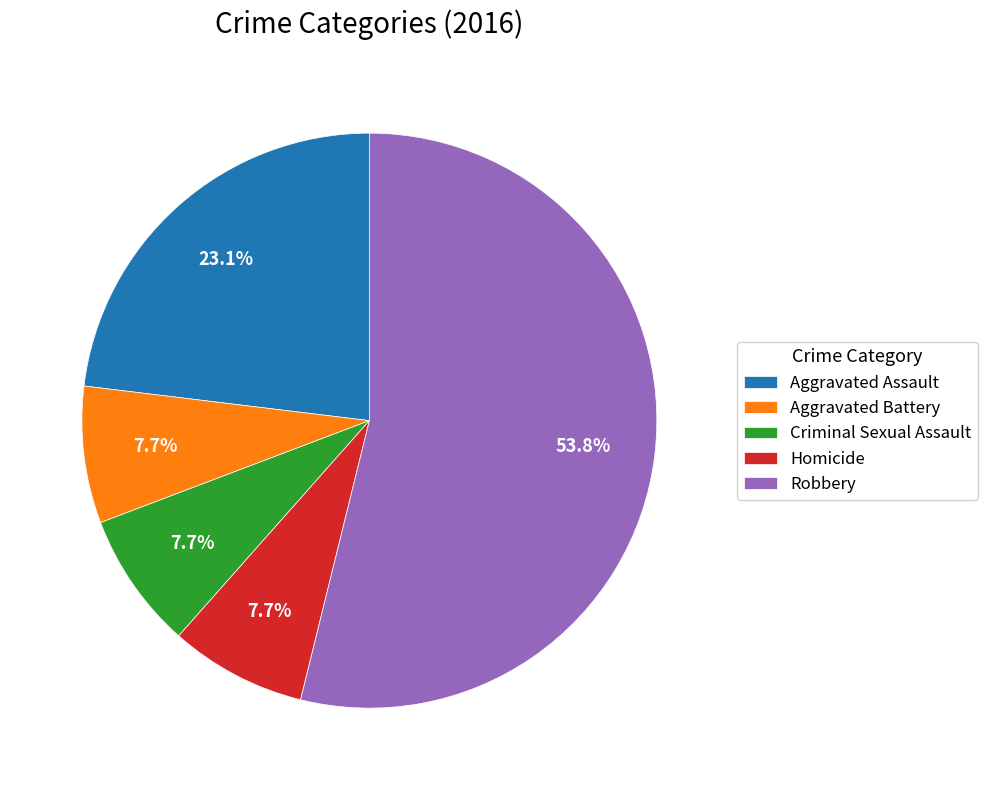

Approximately how many times larger is the value at Aggravated Assault compared to Criminal Sexual Assault?

3.0